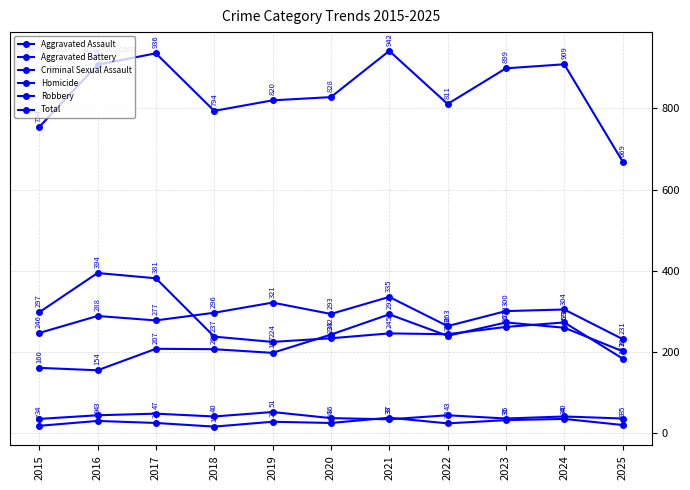

What is the difference between the highest and lowest values at 2019?

793